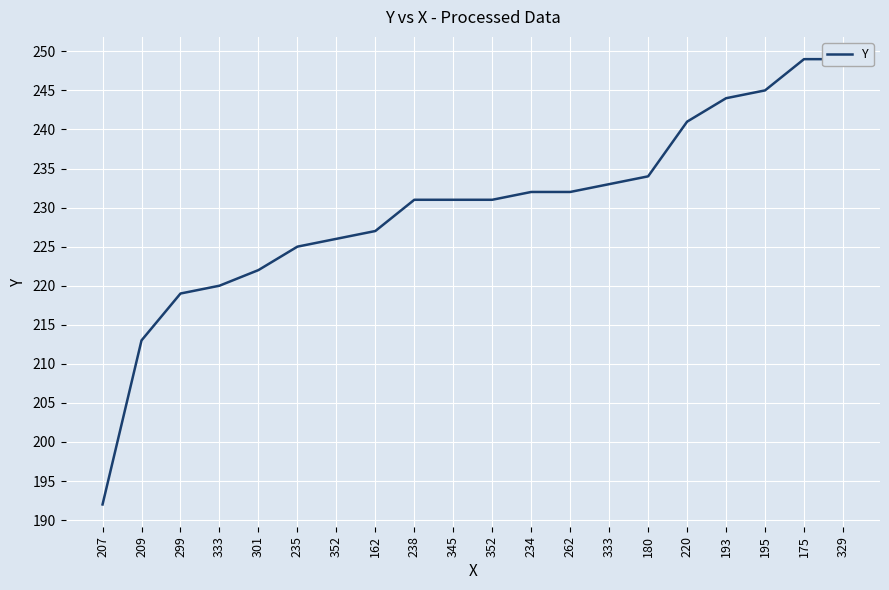

How many lines are shown in the chart?

1